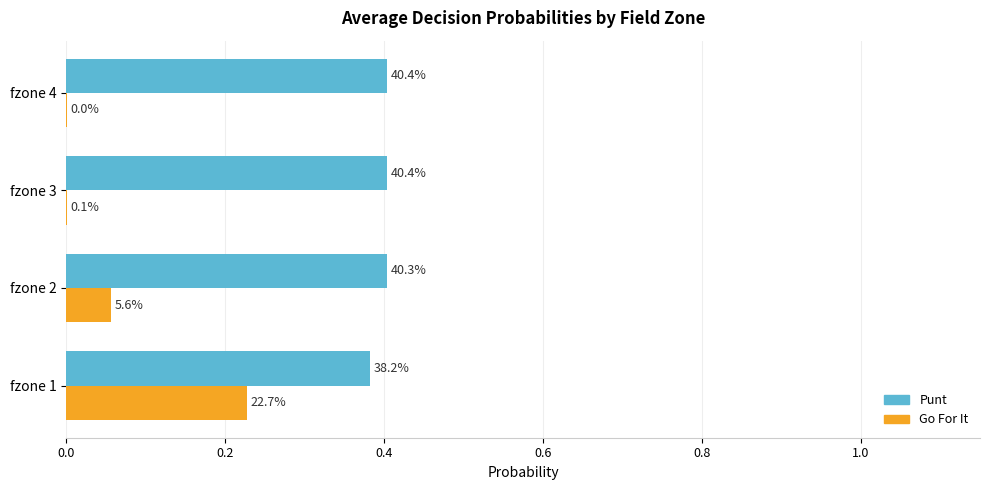

What is the value of the punt bar at the 1st from the left?

0.4